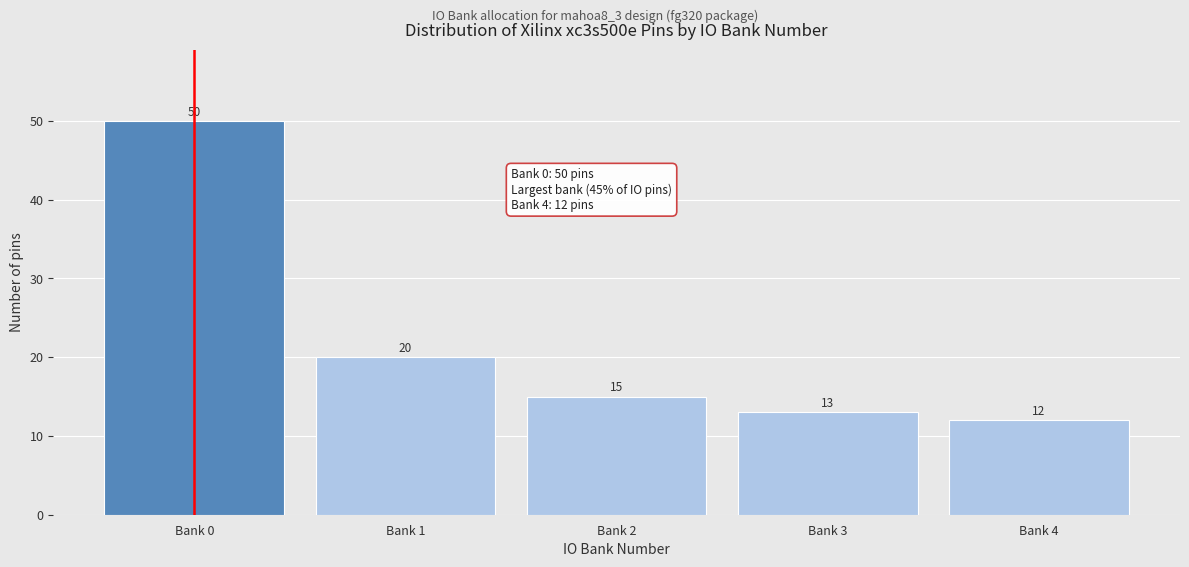

Reading left to right, what are all the values shown in this chart?

50	20	15	13	12